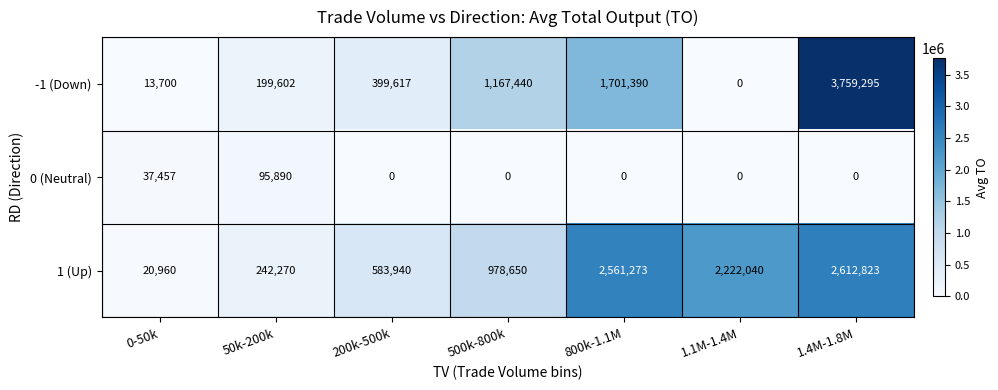

What is the difference between the second highest and minimum values in the 1 (Up) series?

2540313